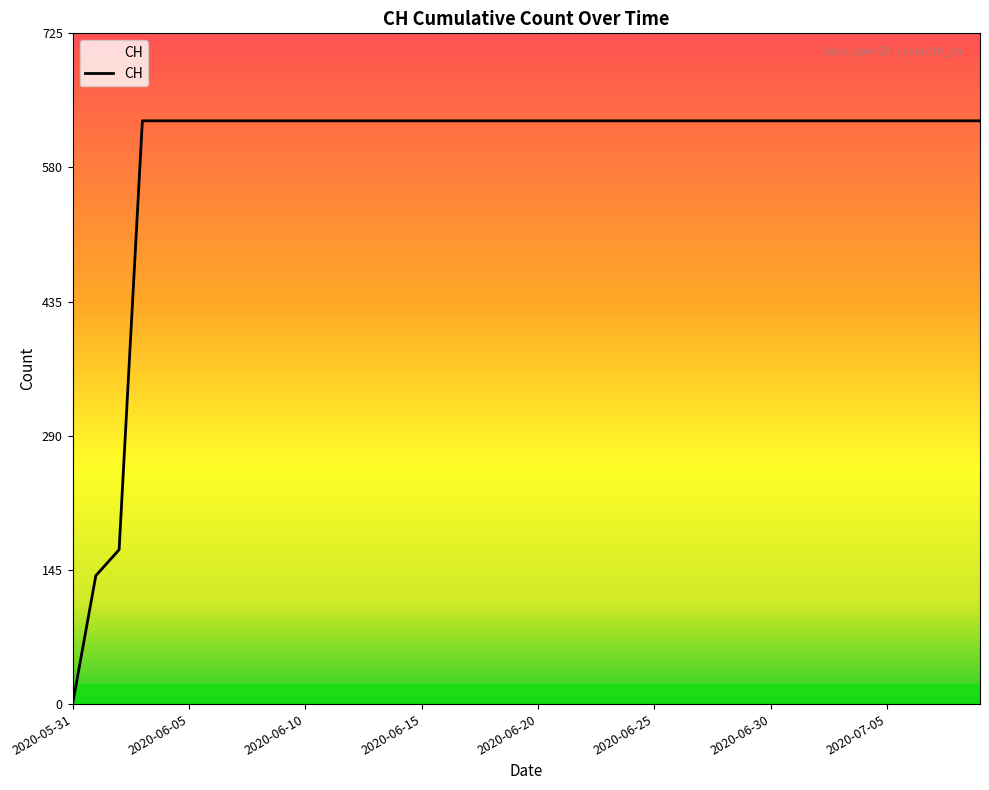

What is the maximum value shown in the chart?

631